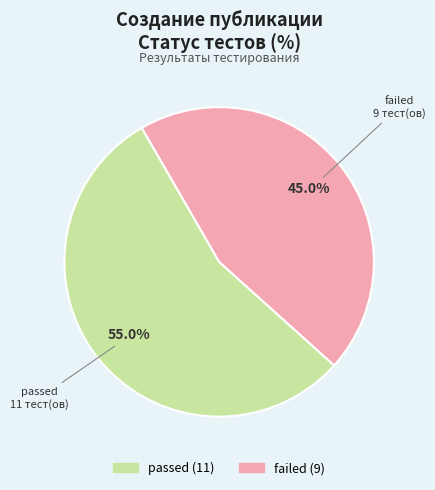

To the nearest percent, what is the difference between the passed and failed slice percentages?

10%